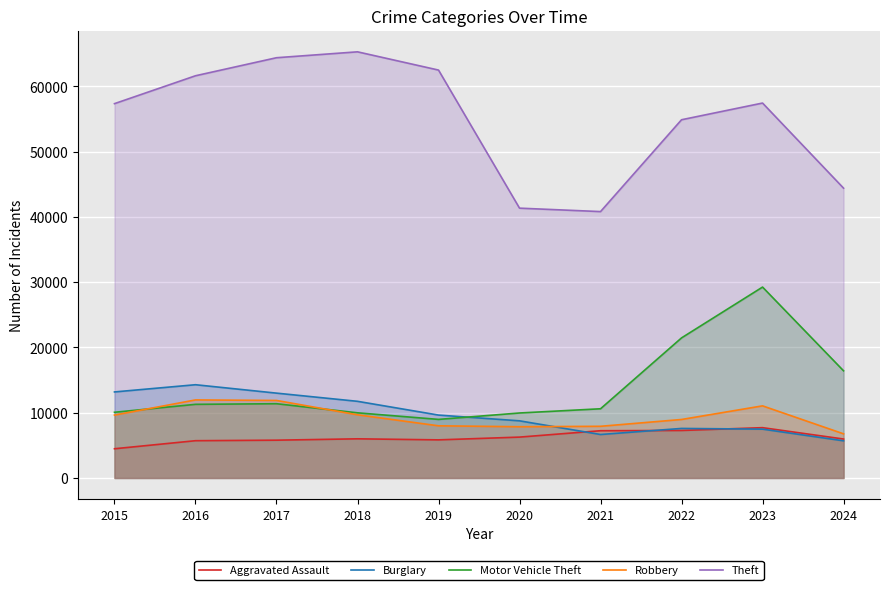

True or false: Theft and Robbery cross at least once.

False